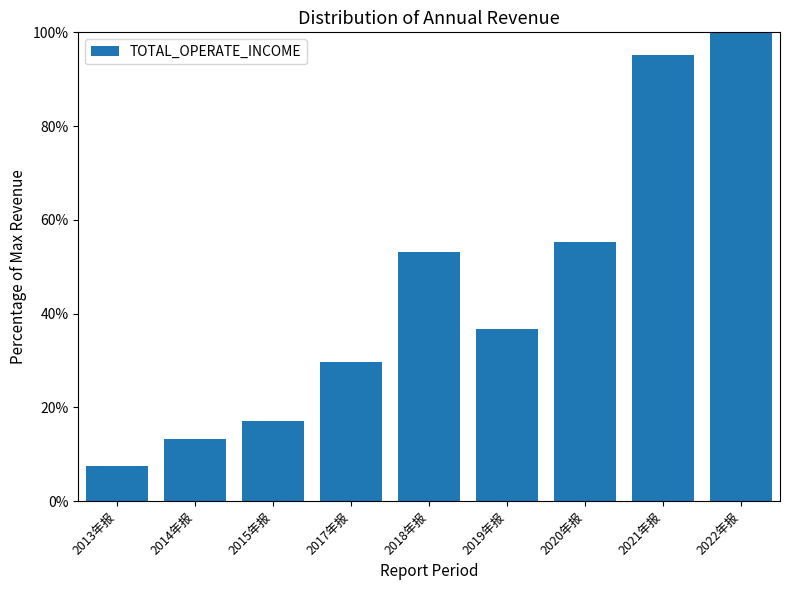

What is the sum of all values?

407.7